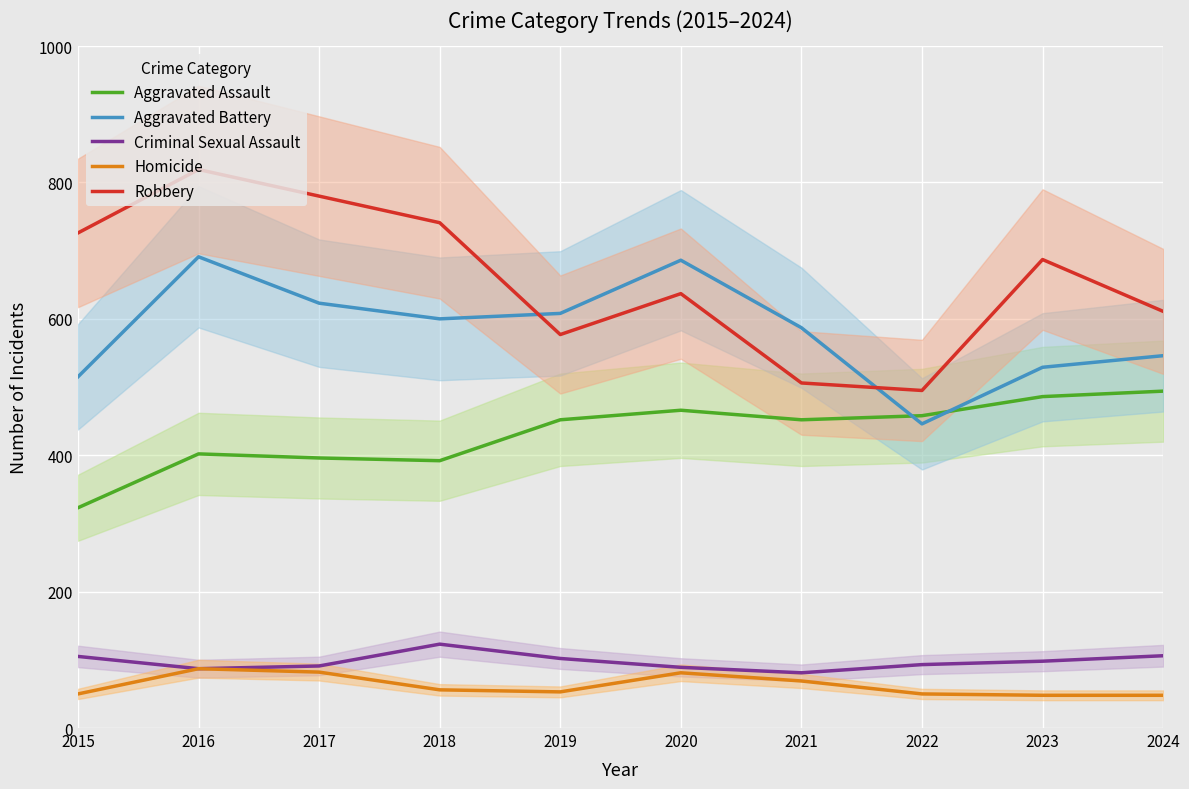

True or false: Robbery and Aggravated Battery cross at least once.

True